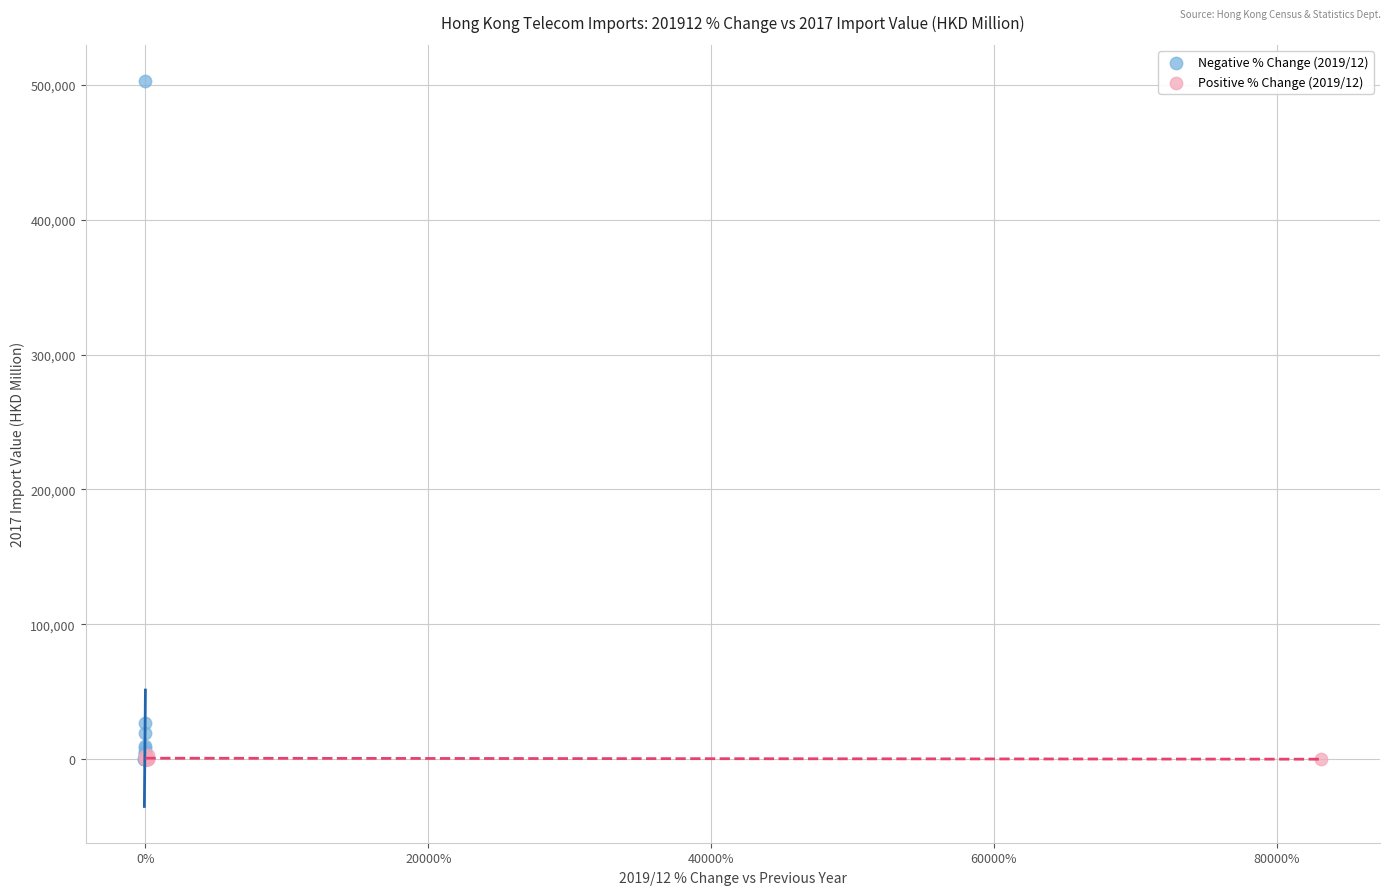

Which series reaches the maximum Y coordinate?

Negative % Change (2019/12)